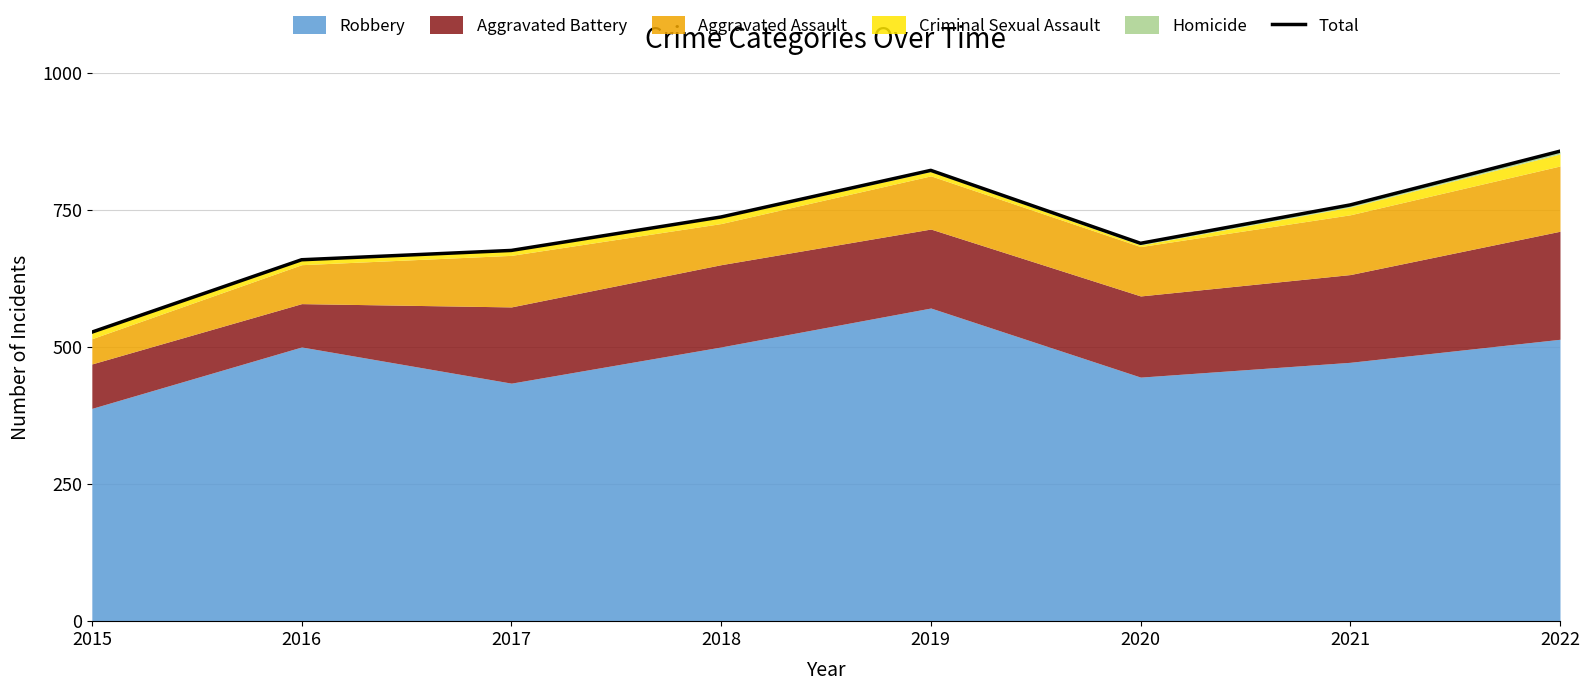

Reading right to left, what are all the values shown in this chart?

2022=857	2021=759	2020=689	2019=822	2018=737	2017=676	2016=659	2015=527